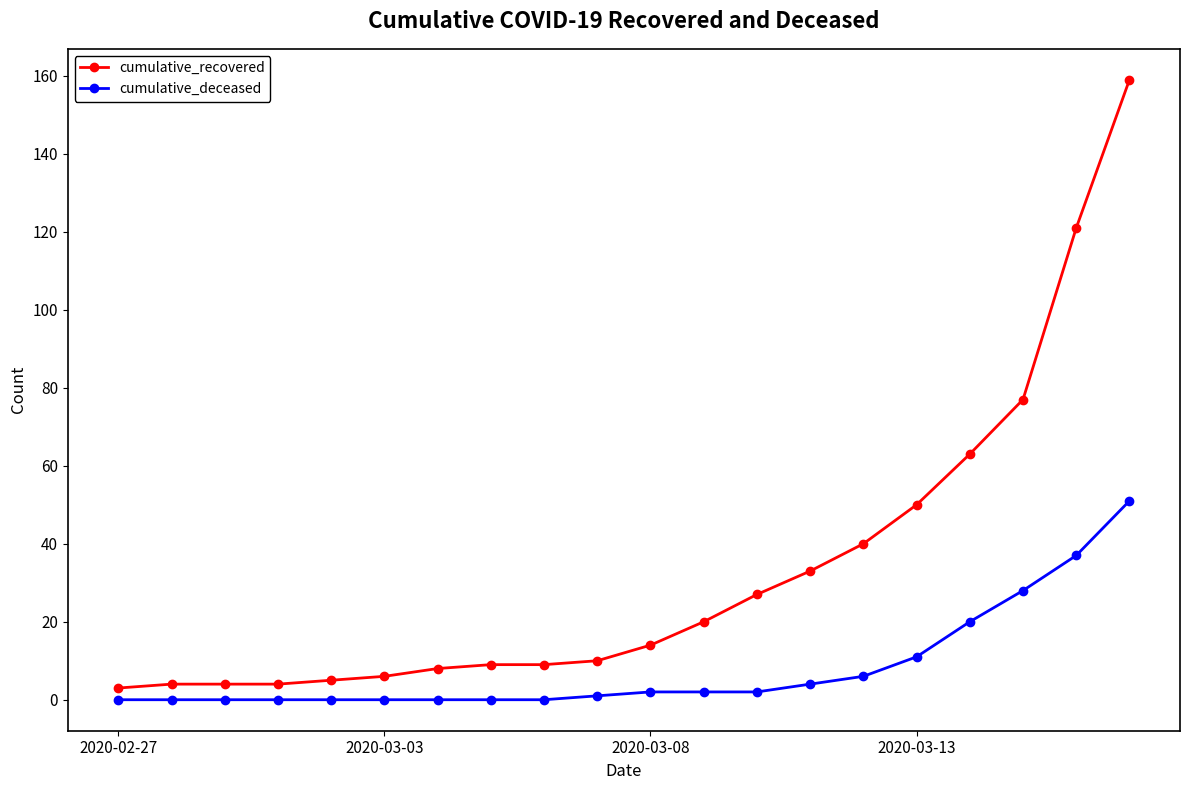

What is the highest value of the cumulative_deceased series?

51